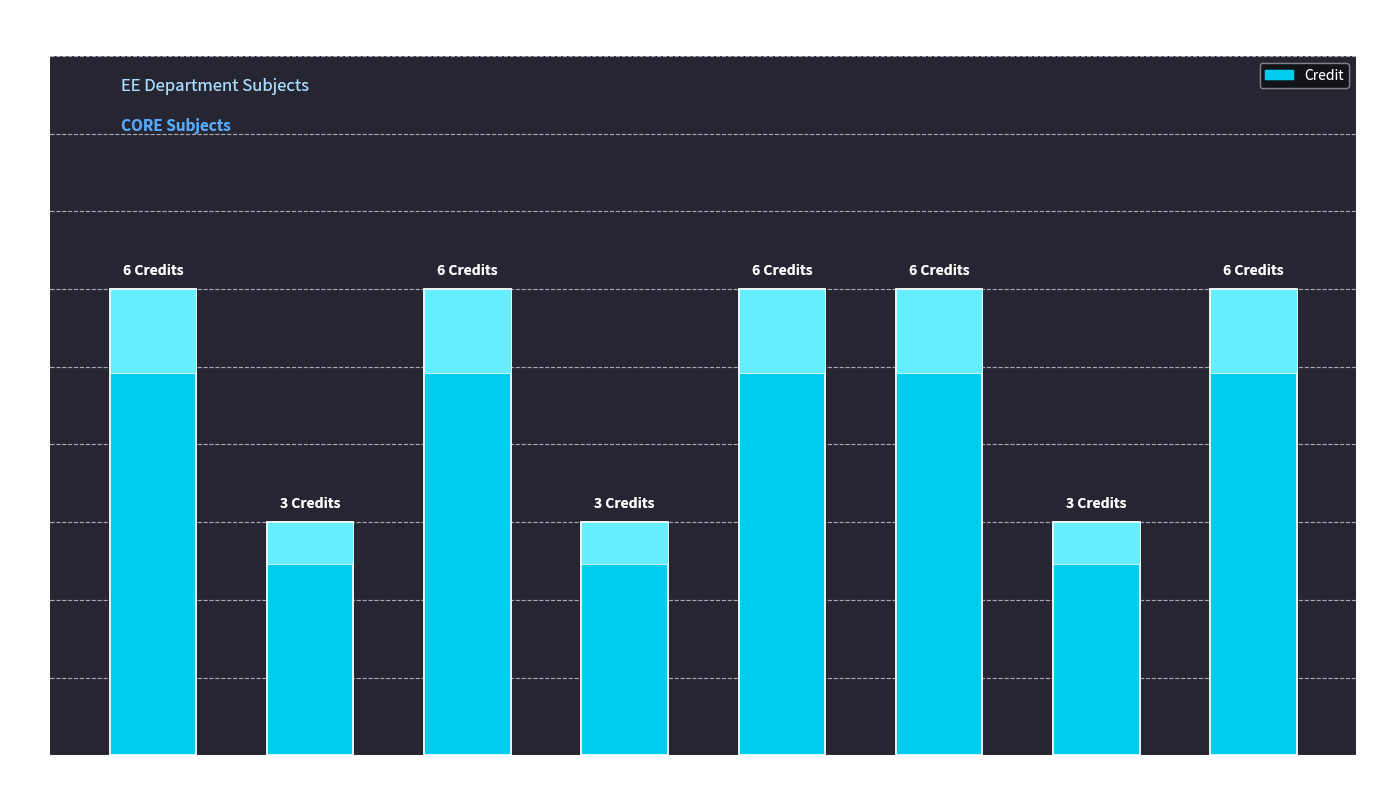

At which label is the value closest to 4?

EE311